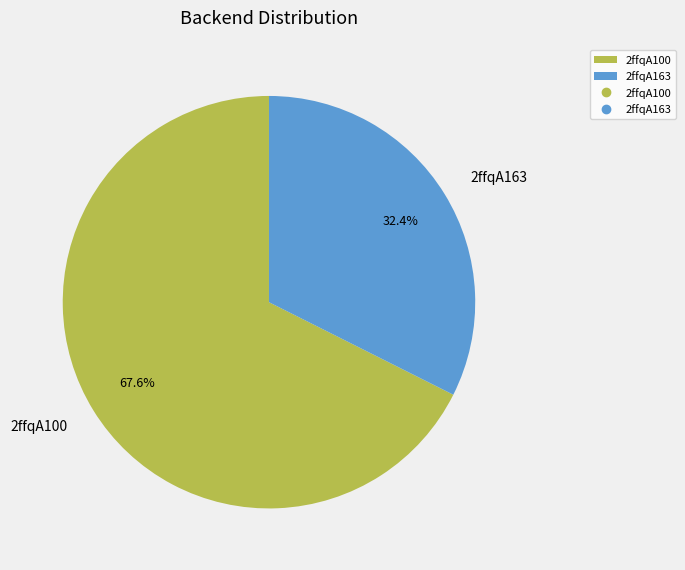

Count the number of slices in the pie.

2